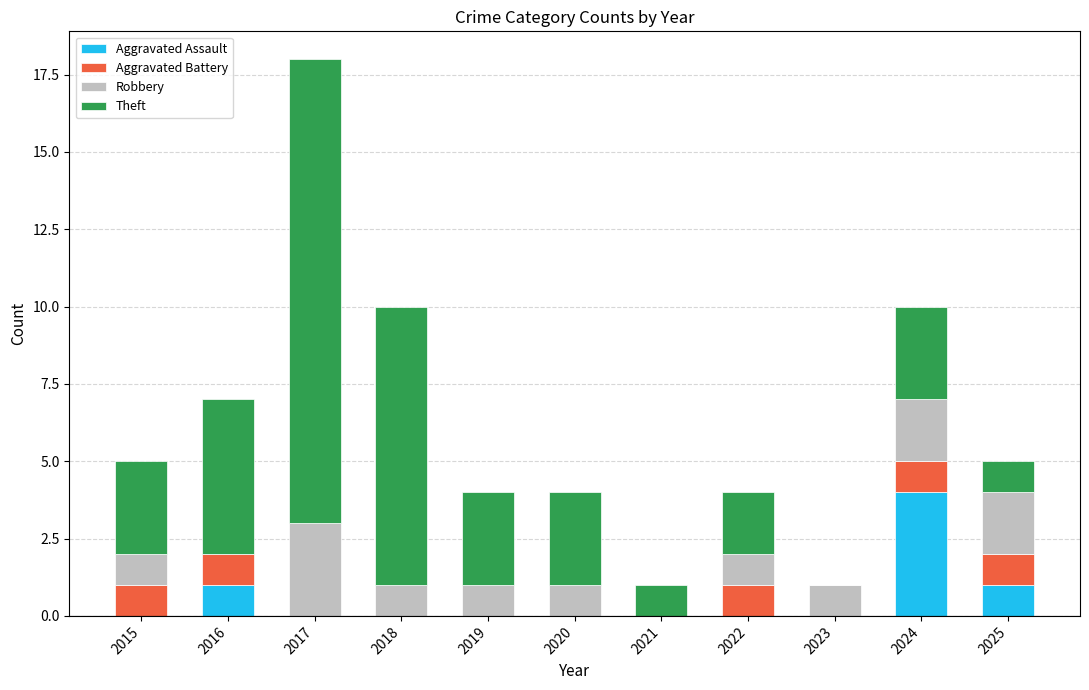

At which category is the sum across all series the highest?

2017